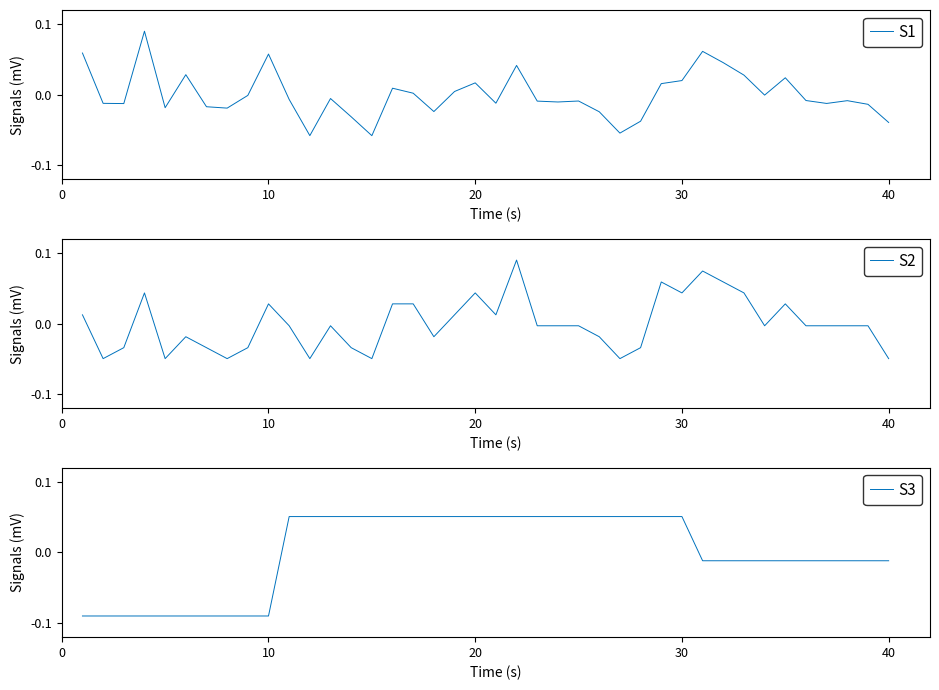

What is the highest value of the S2 series?

0.1